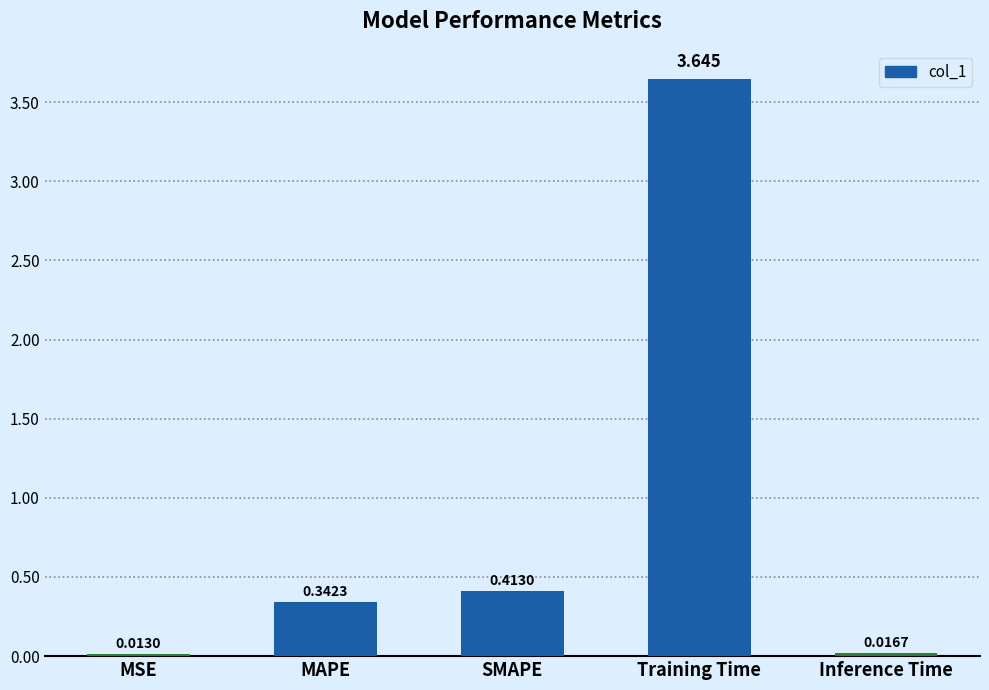

At which category does the chart reach its peak across all series?

Training Time